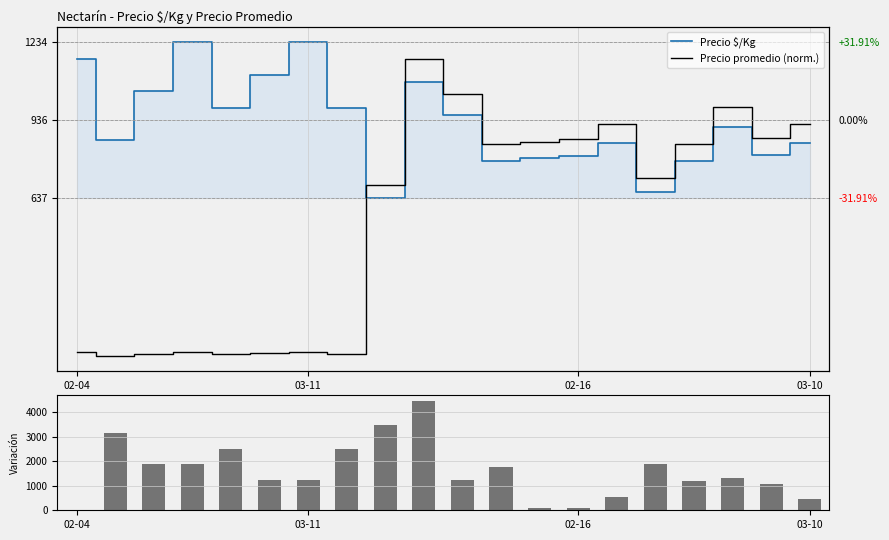

Count the number of categories in the chart.

20